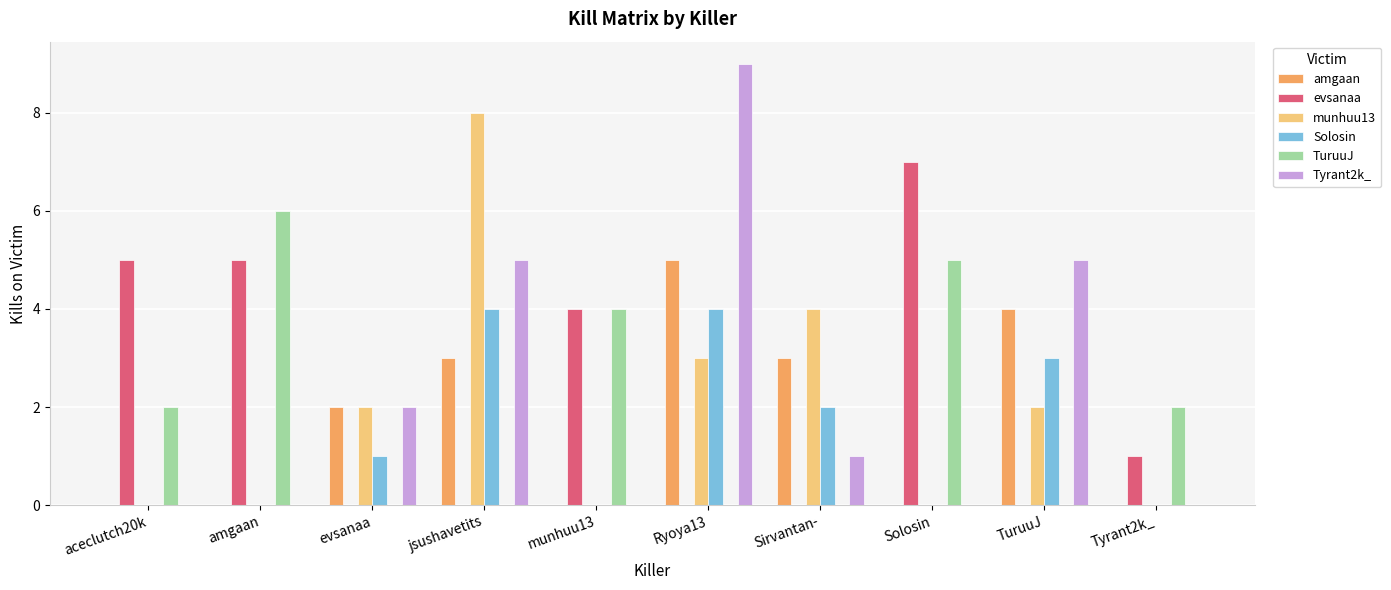

What value does the Solosin series have at jsushavetits?

4